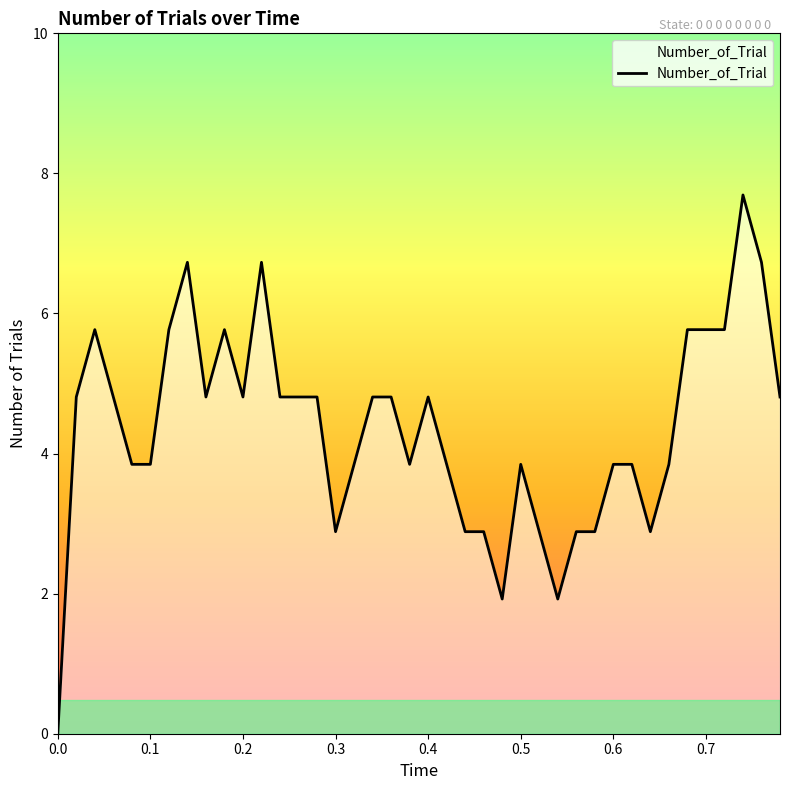

At which label is the value closest to 4?

0.08